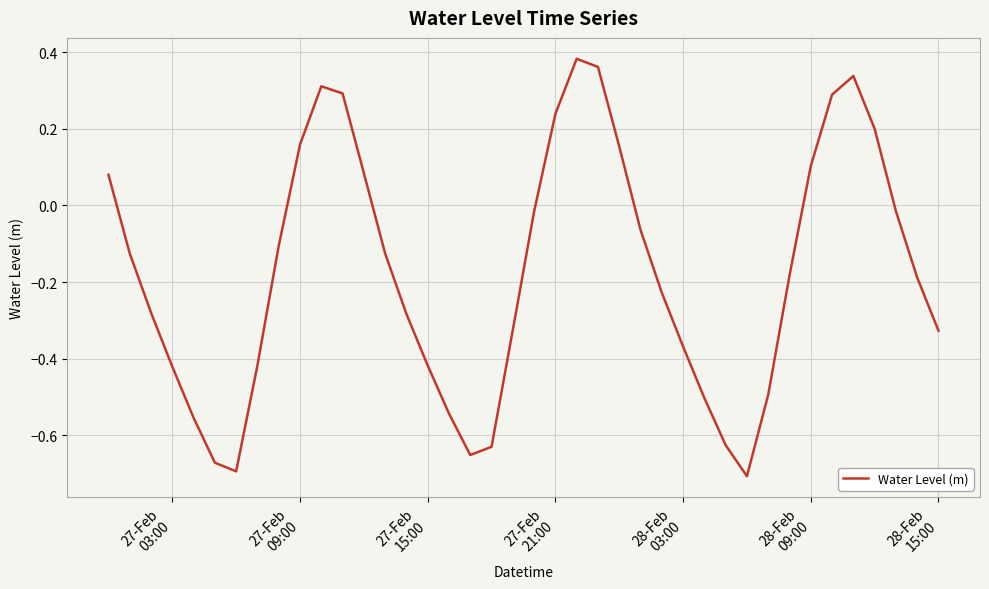

Does the chart have visible grid lines?

Yes